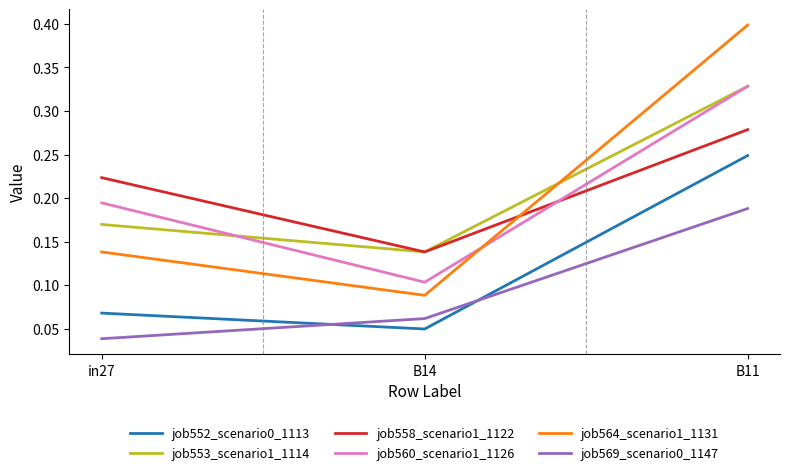

Which series has the widest spread of values?

job564_scenario1_1131